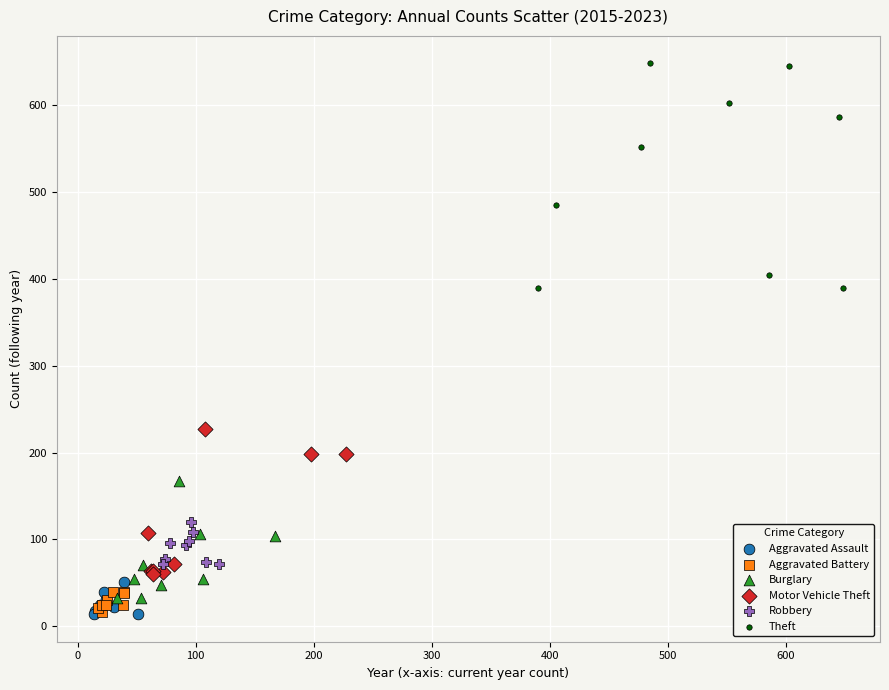

What are all the series names shown in the legend?

Aggravated Assault, Aggravated Battery, Burglary, Motor Vehicle Theft, Robbery, Theft